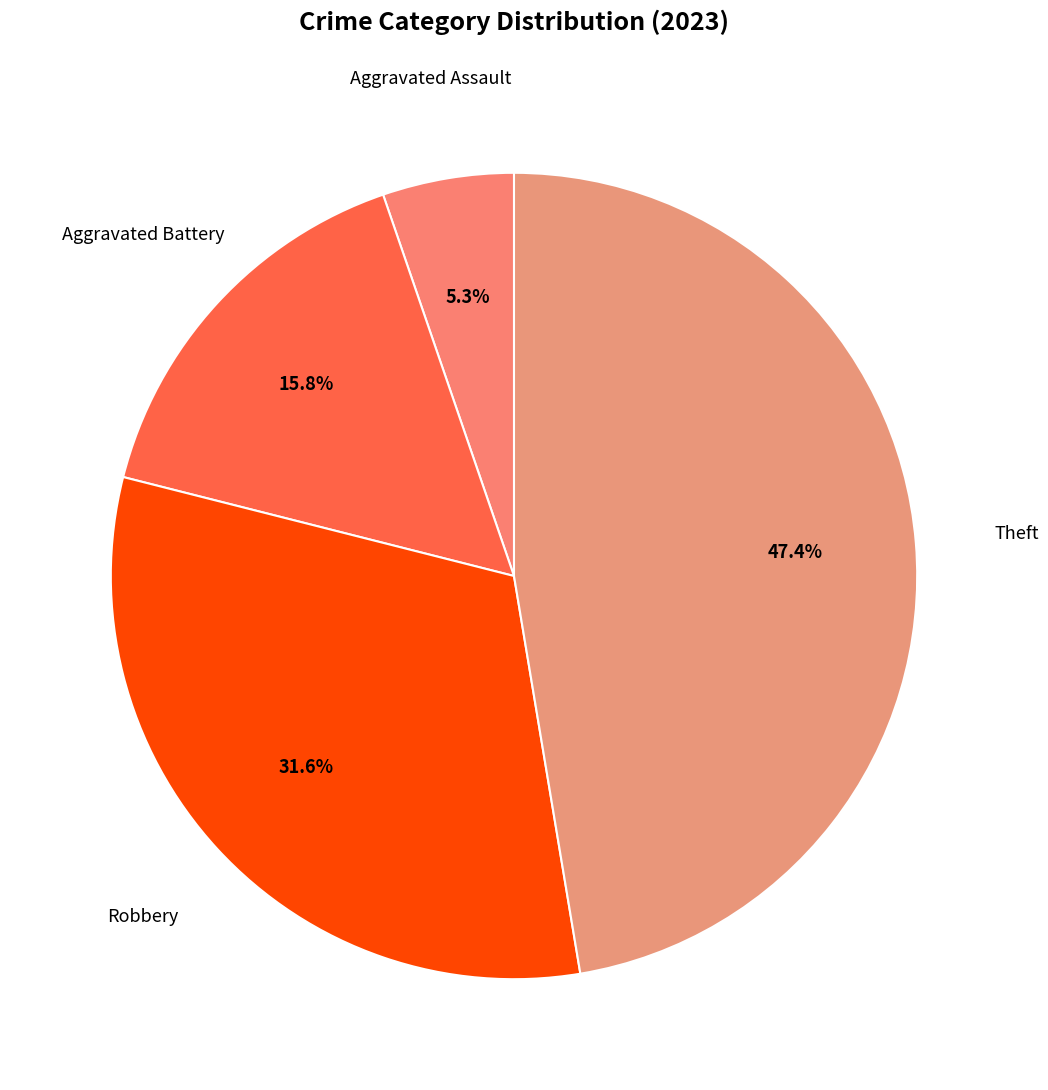

Is there any slice that represents more than half of the pie?

No